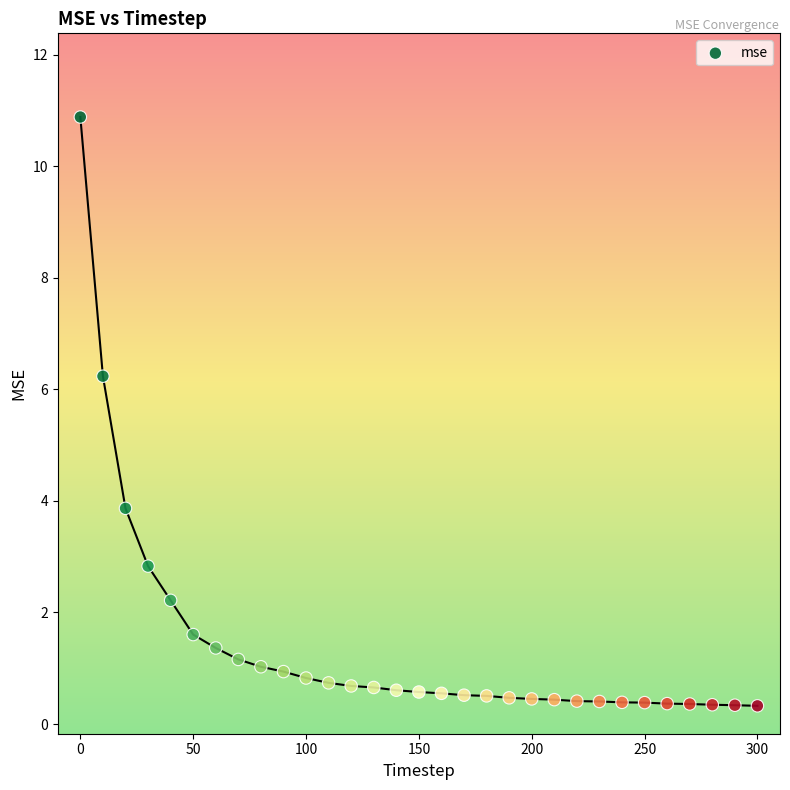

What is the range of X values (max minus min)?

300.0